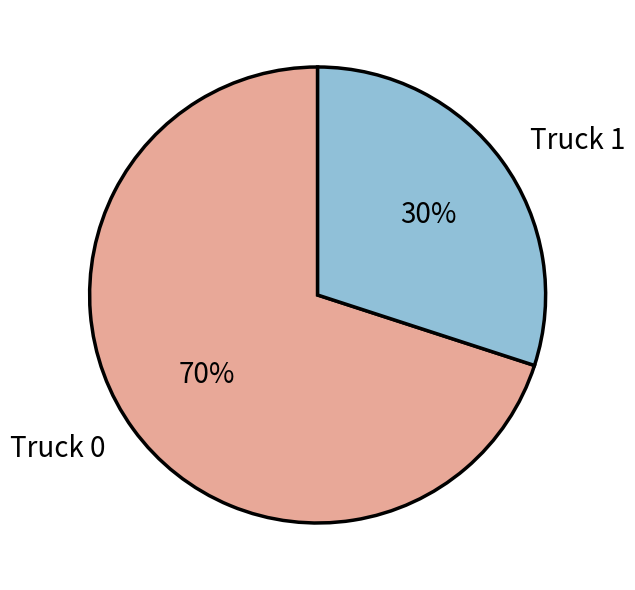

Is the sum of Truck 1 and Truck 0 greater than half?

Yes